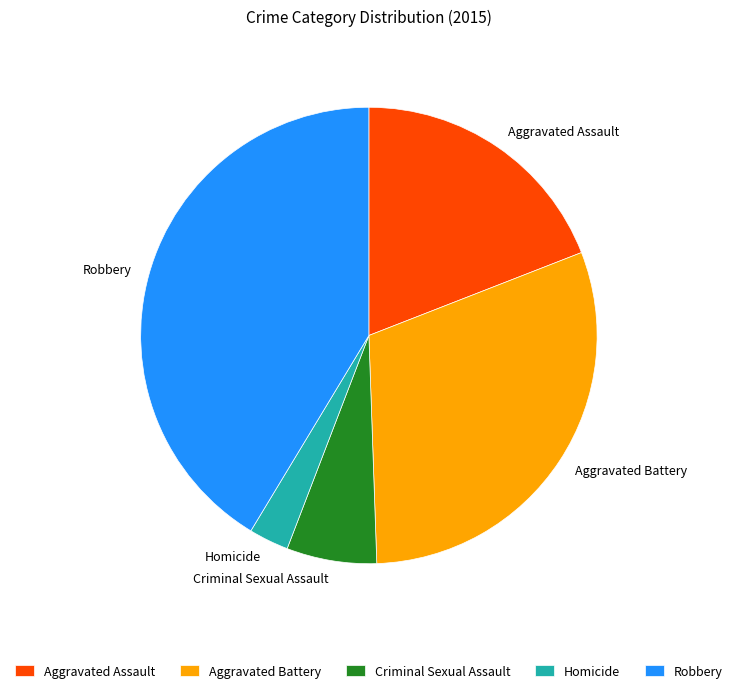

The Homicide slice represents 15% of the pie. True or false?

False